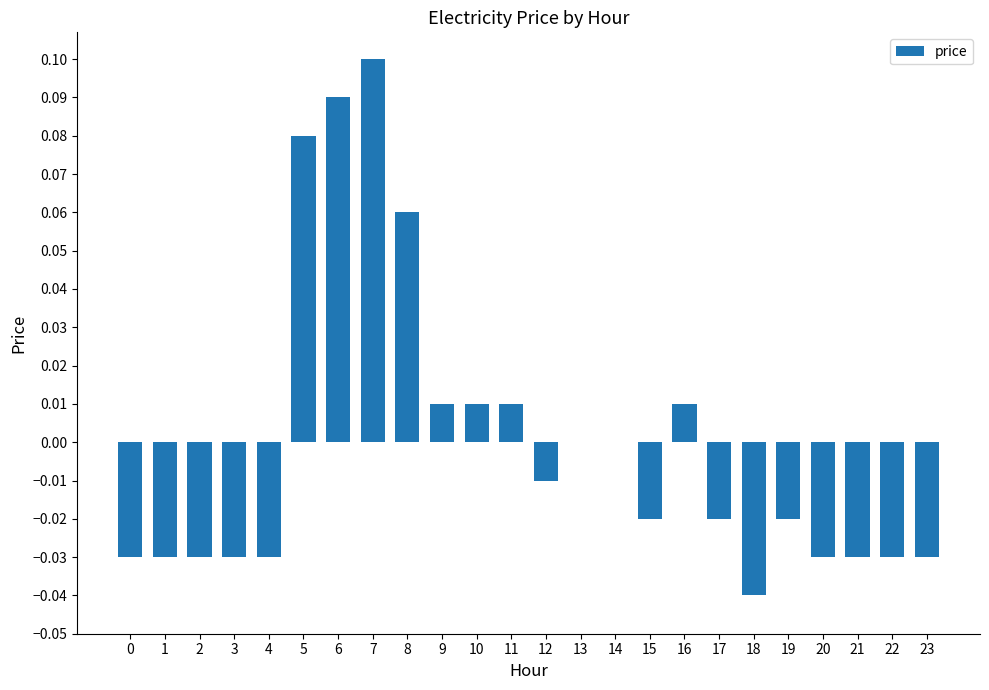

True or false: the data shows 0.2 at 7.

False